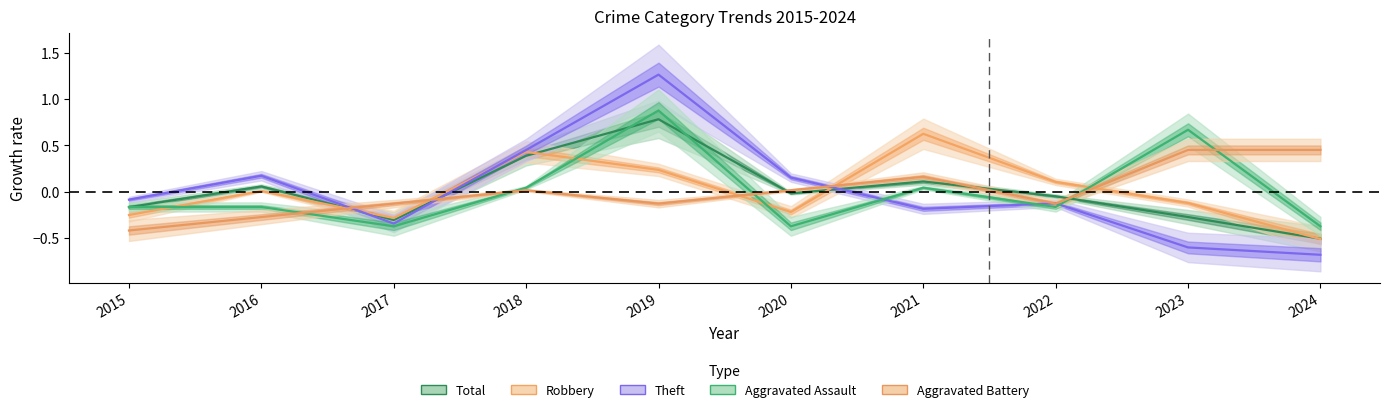

Between 2017 and 2018, which series saw the biggest shift?

Theft